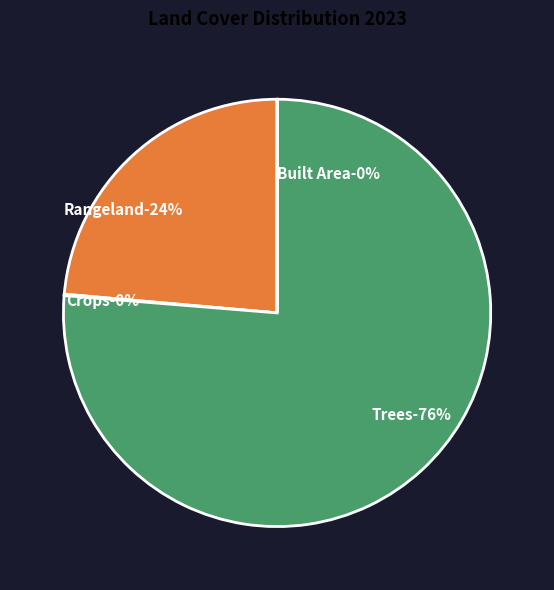

Which category has the biggest portion of the pie?

Trees